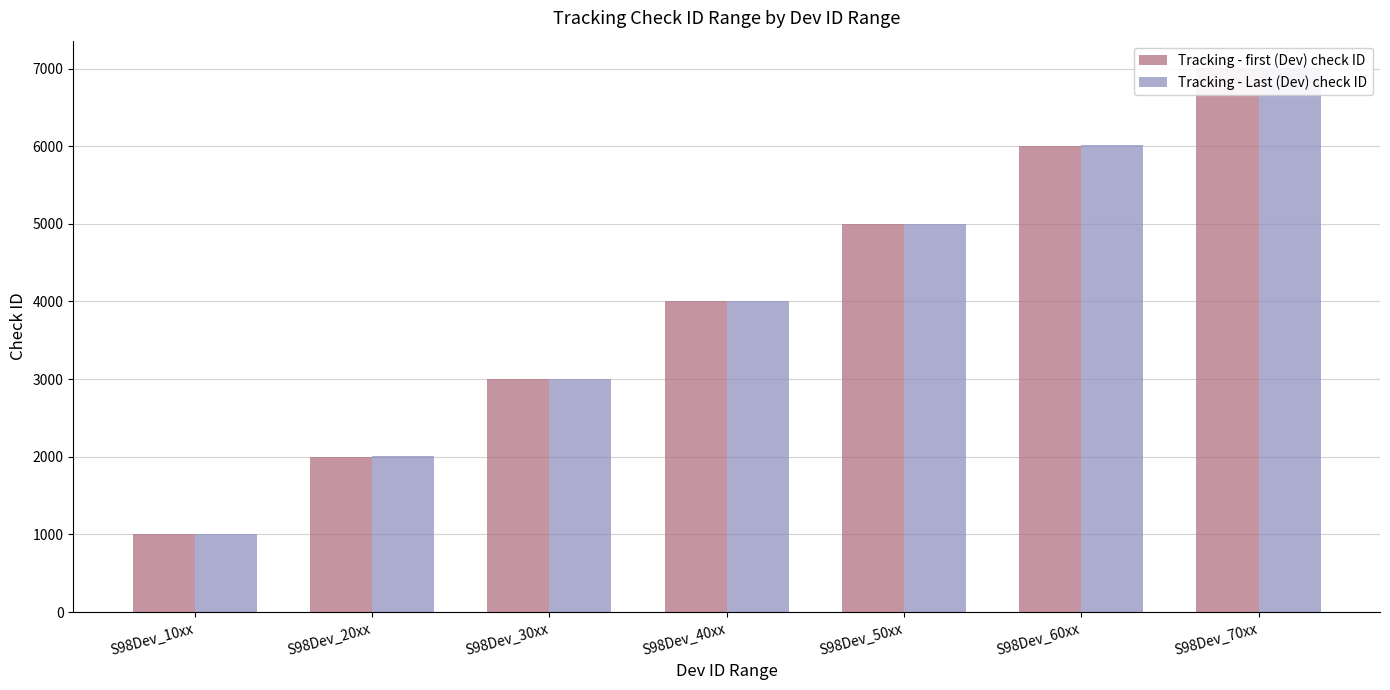

At which label does Tracking - Last (Dev) check ID first exceed 4009?

S98Dev_50xx